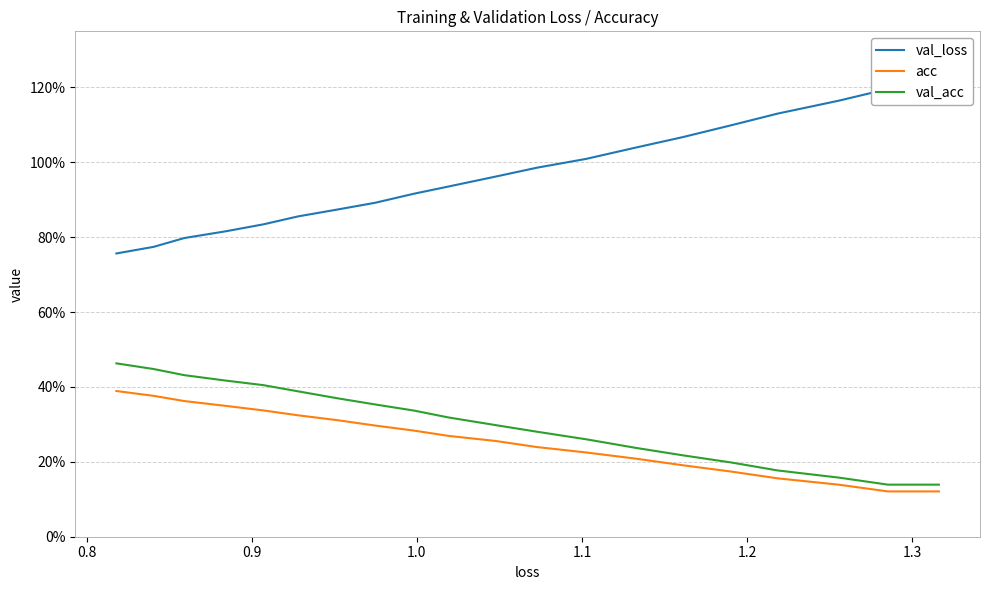

True or false: val_acc and acc intersect in this chart.

False